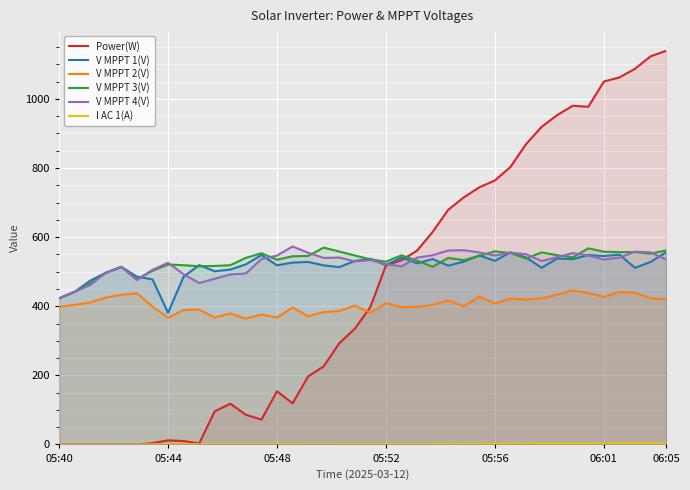

How many data points in V MPPT 1(V) are less than 524?

20